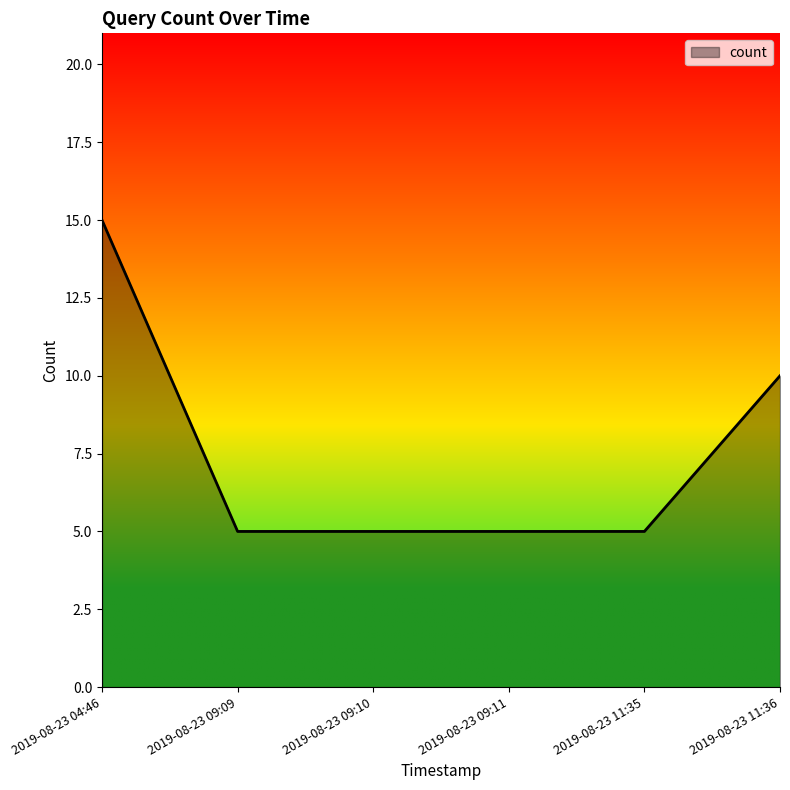

At which category does the chart reach its peak across all series?

2019-08-23 04:46